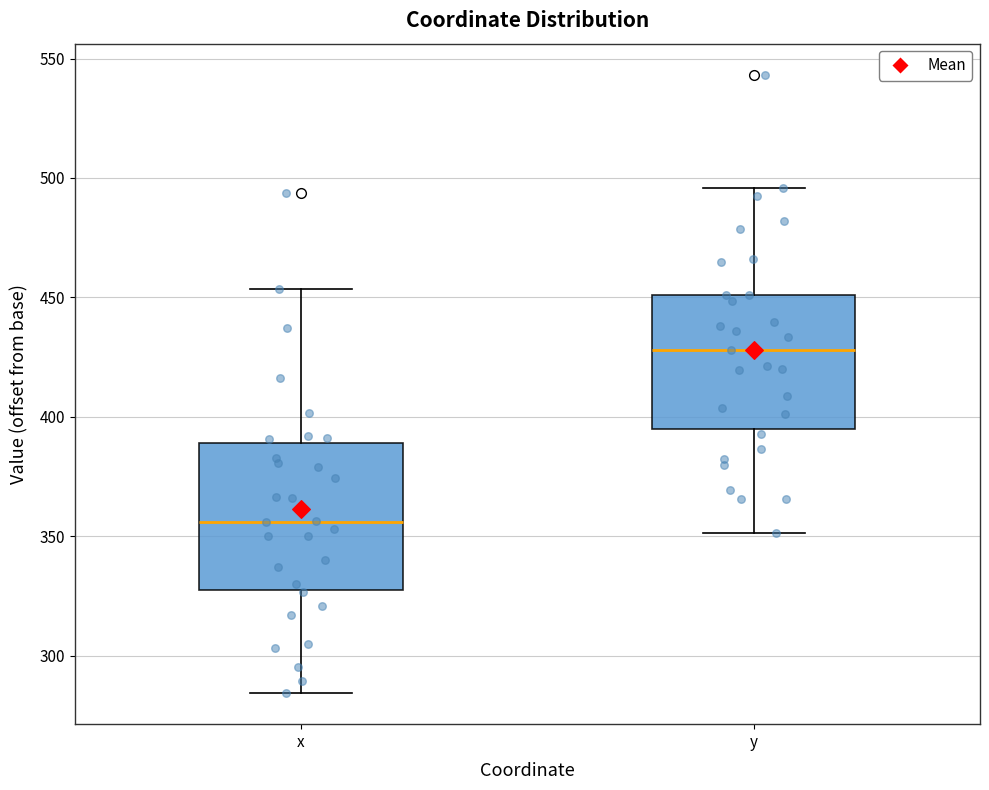

Reading left to right, read every box against the y-axis: the position of its median line, the range the box covers, and the ends of its whiskers. The values are not printed on the chart, so give them approximately, as read against the axis.

x: median 355, box 330 to 390, whiskers 285 to 455
y: median 430, box 395 to 450, whiskers 350 to 495